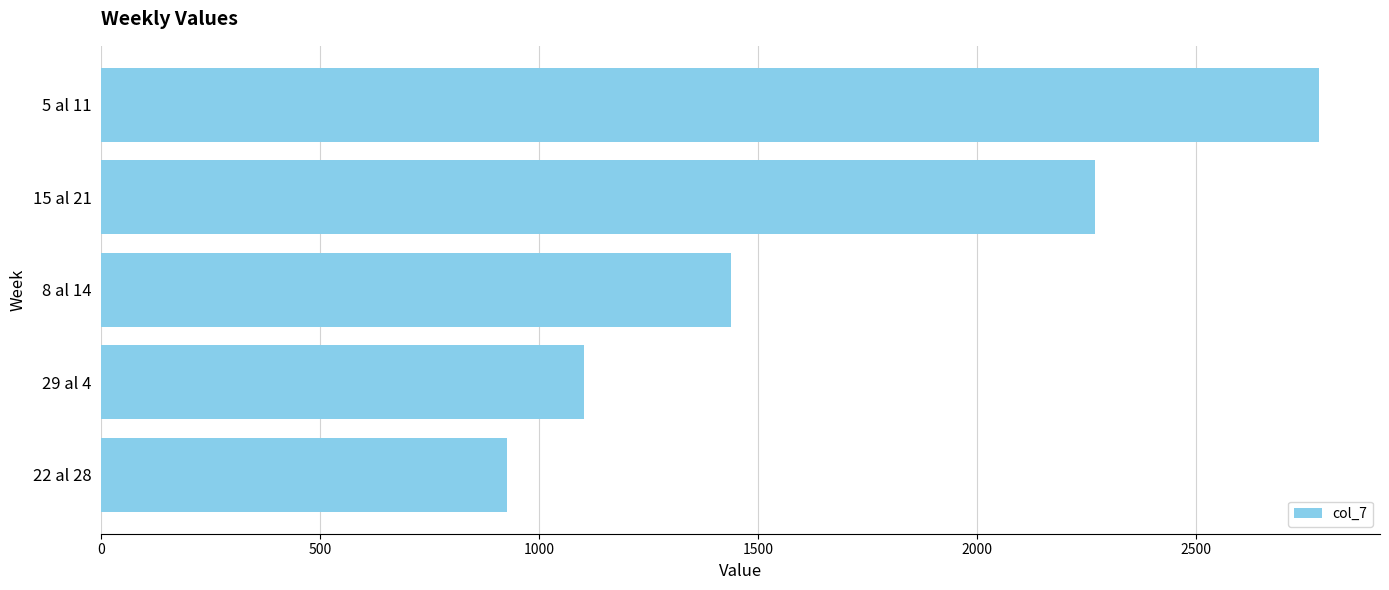

What is the difference between the maximum and minimum values?

1854.7